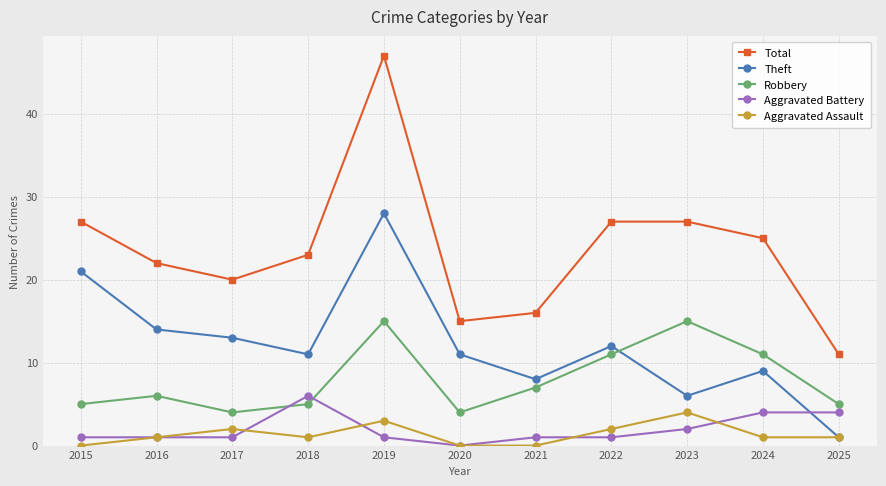

What is the difference between the Total values at 2016 and 2018?

1